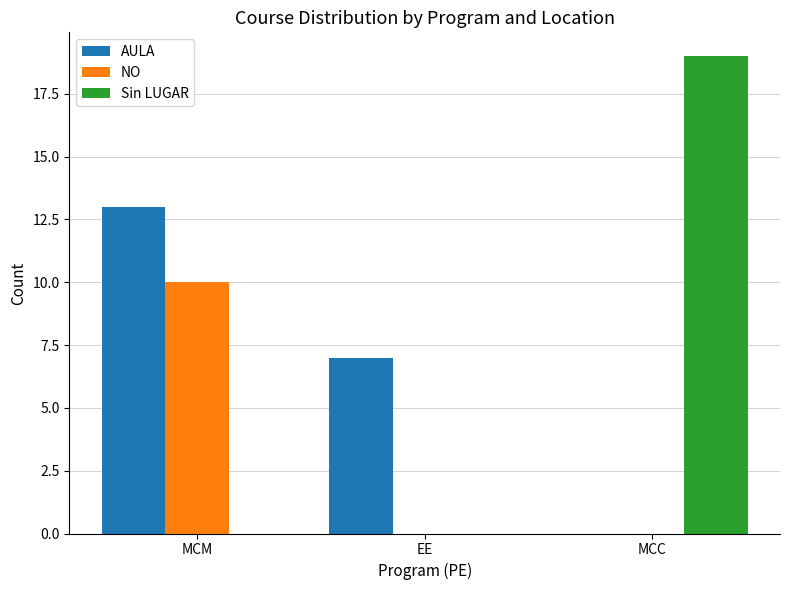

What is the highest value of the NO series?

10